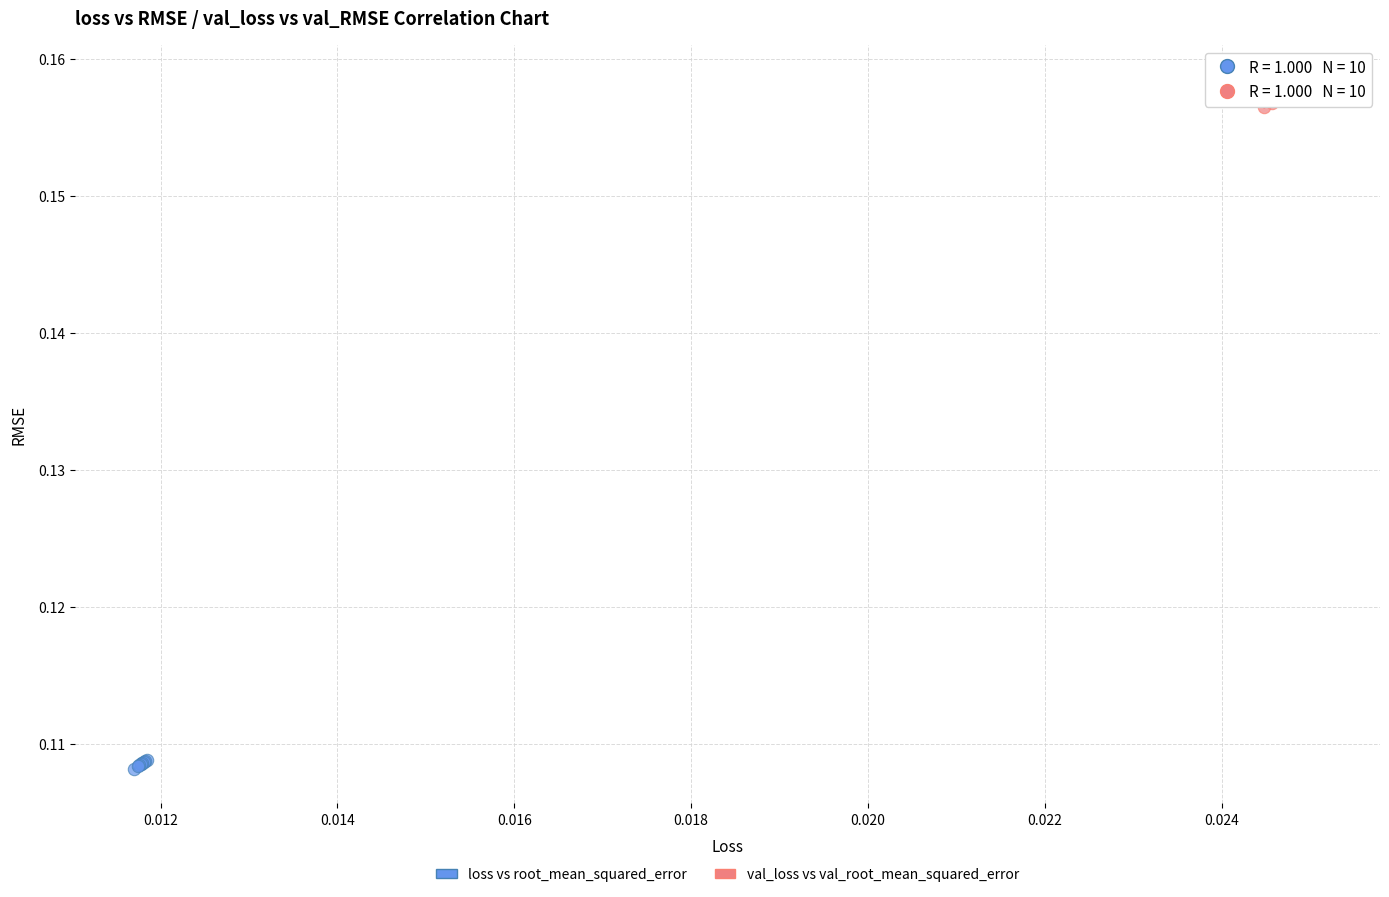

Which series contains the lowest Y value?

loss vs root_mean_squared_error